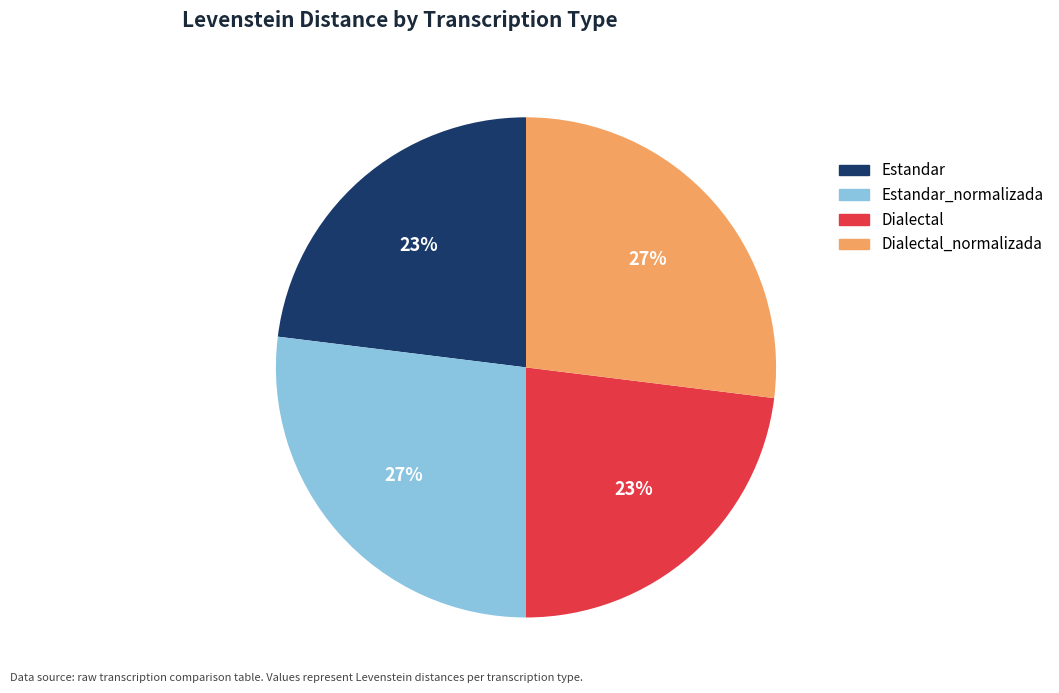

What percentage is the Dialectal_normalizada slice, to the nearest percent?

27%